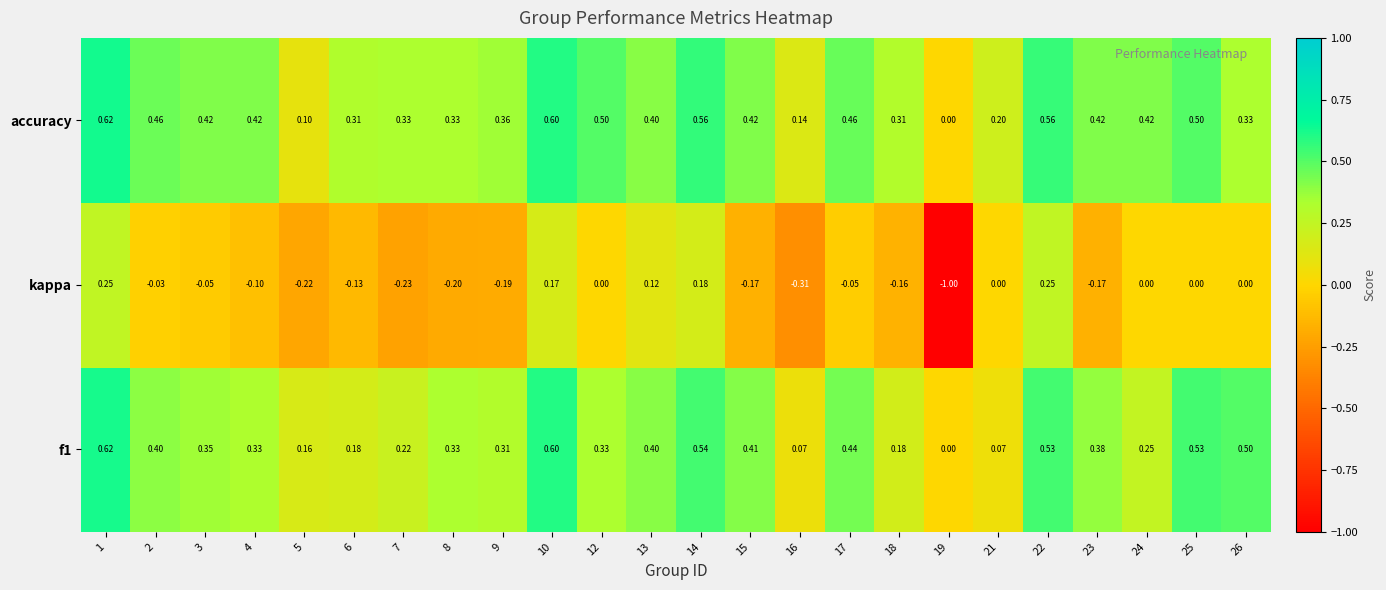

What is the spread (max minus min) of values at 7?

0.6